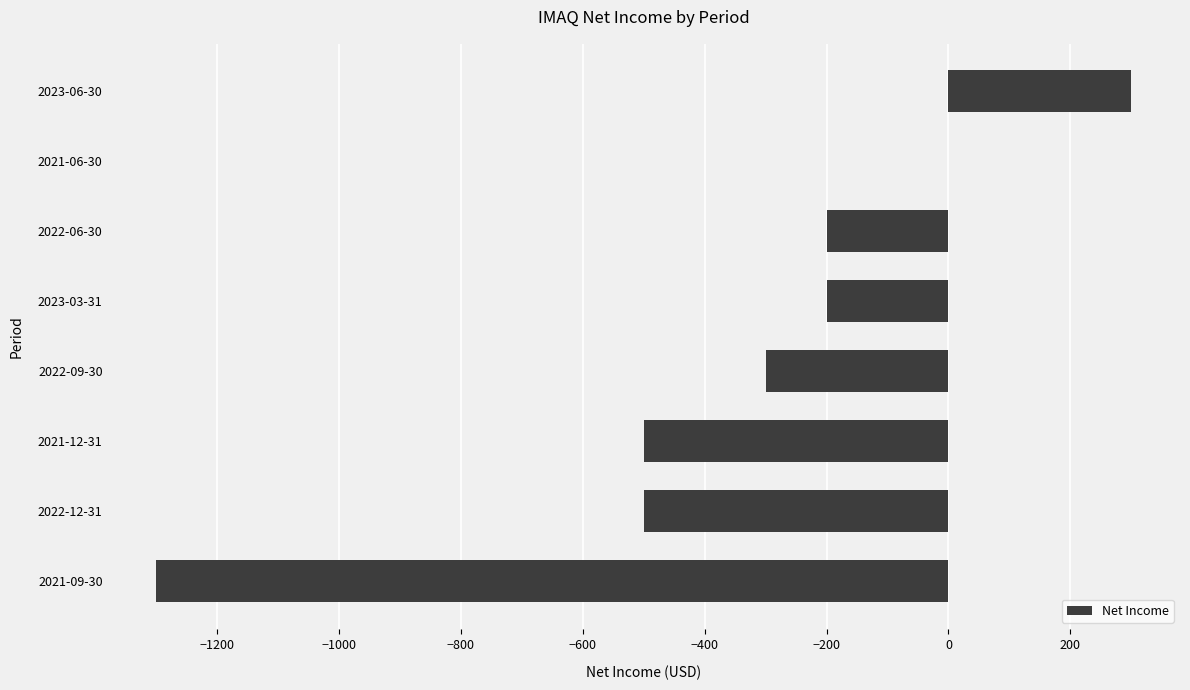

Which category has the highest value across all series?

2023-06-30